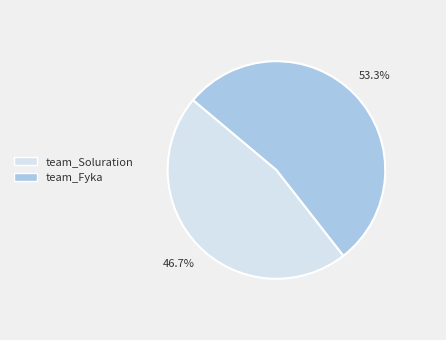

How many segments does this pie chart have?

2